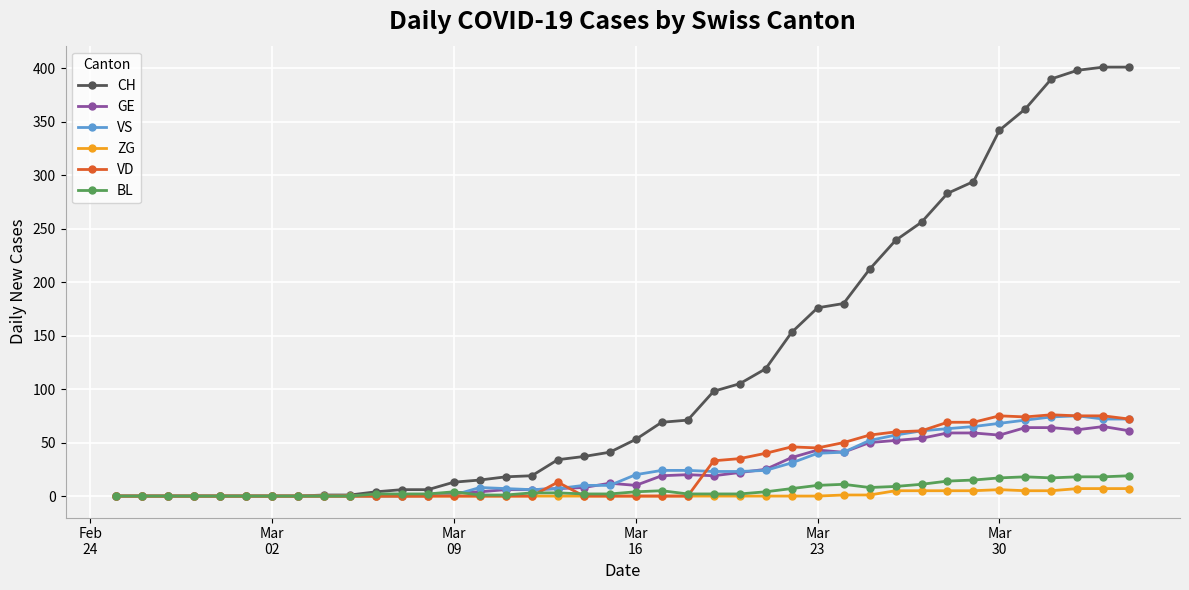

Which series has the largest total across all categories?

CH